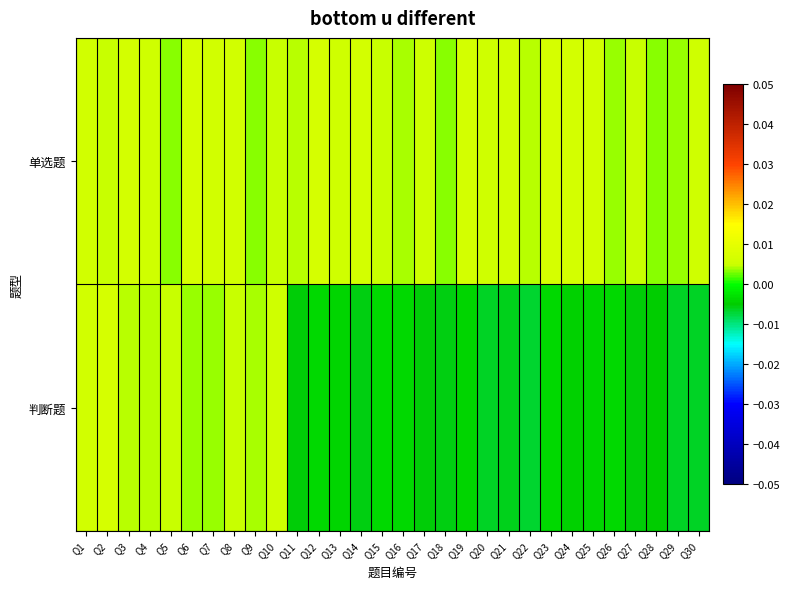

Which series has the largest total across all categories?

单选题